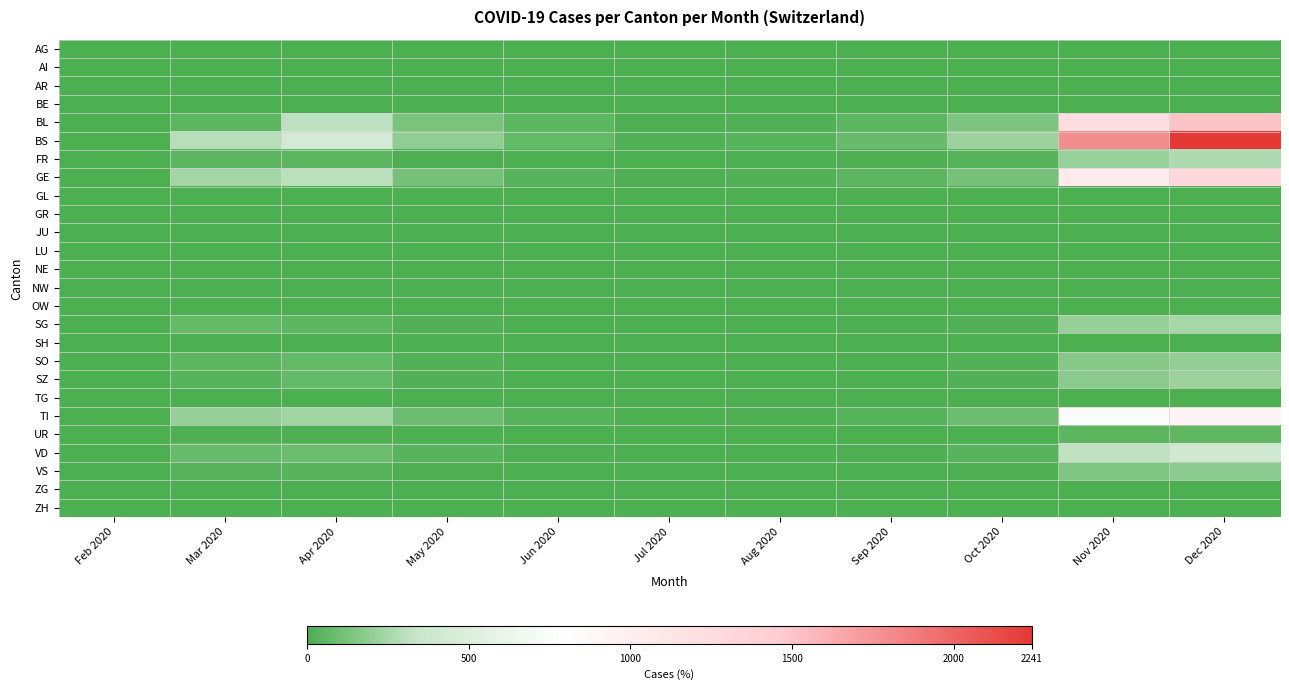

What is the total value across all series at Nov 2020?

6049